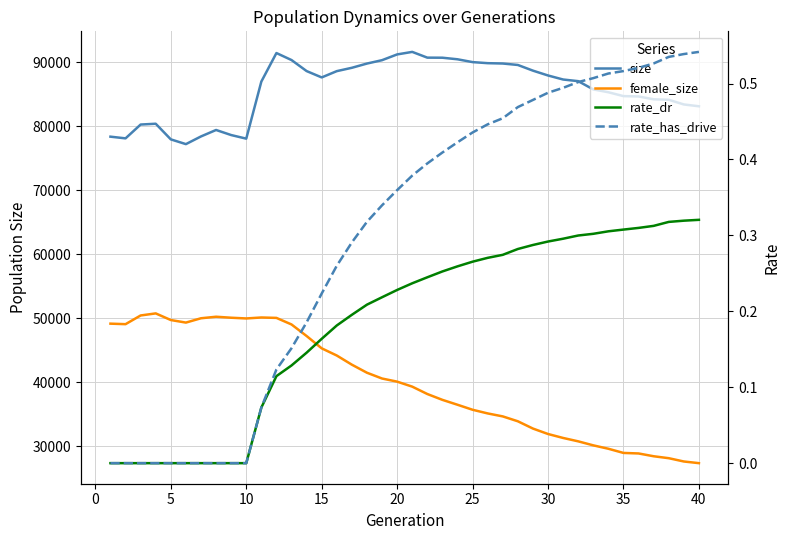

How many lines are shown in the chart?

4